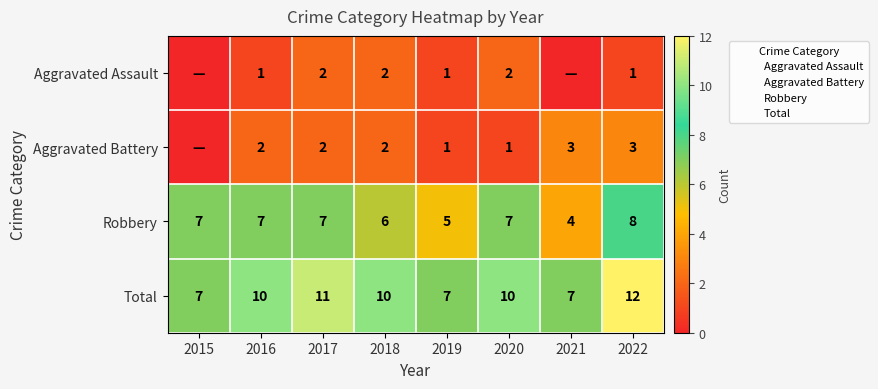

How many data points in Aggravated Battery are less than 2?

3